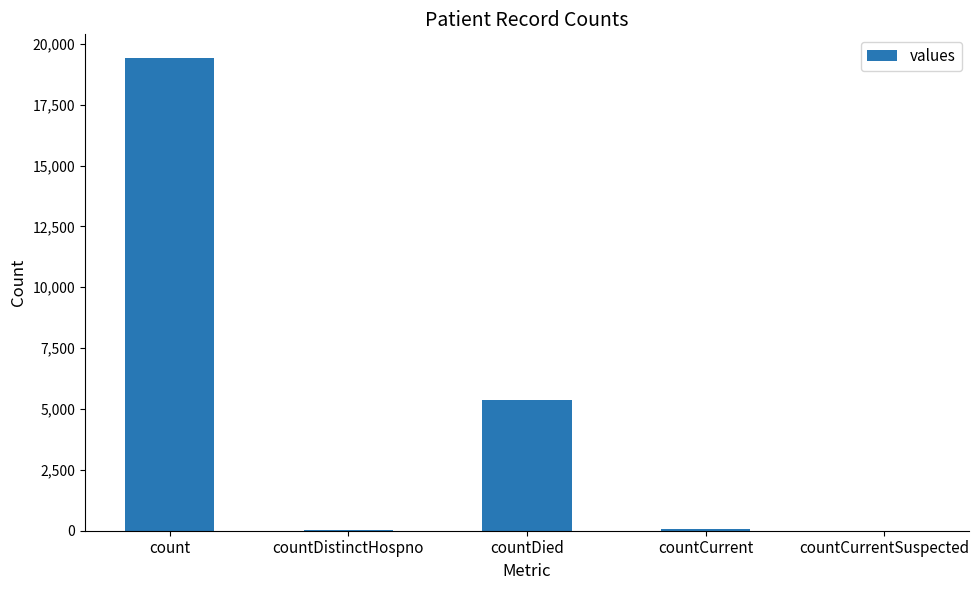

At which label is the value closest to 9710?

countDied